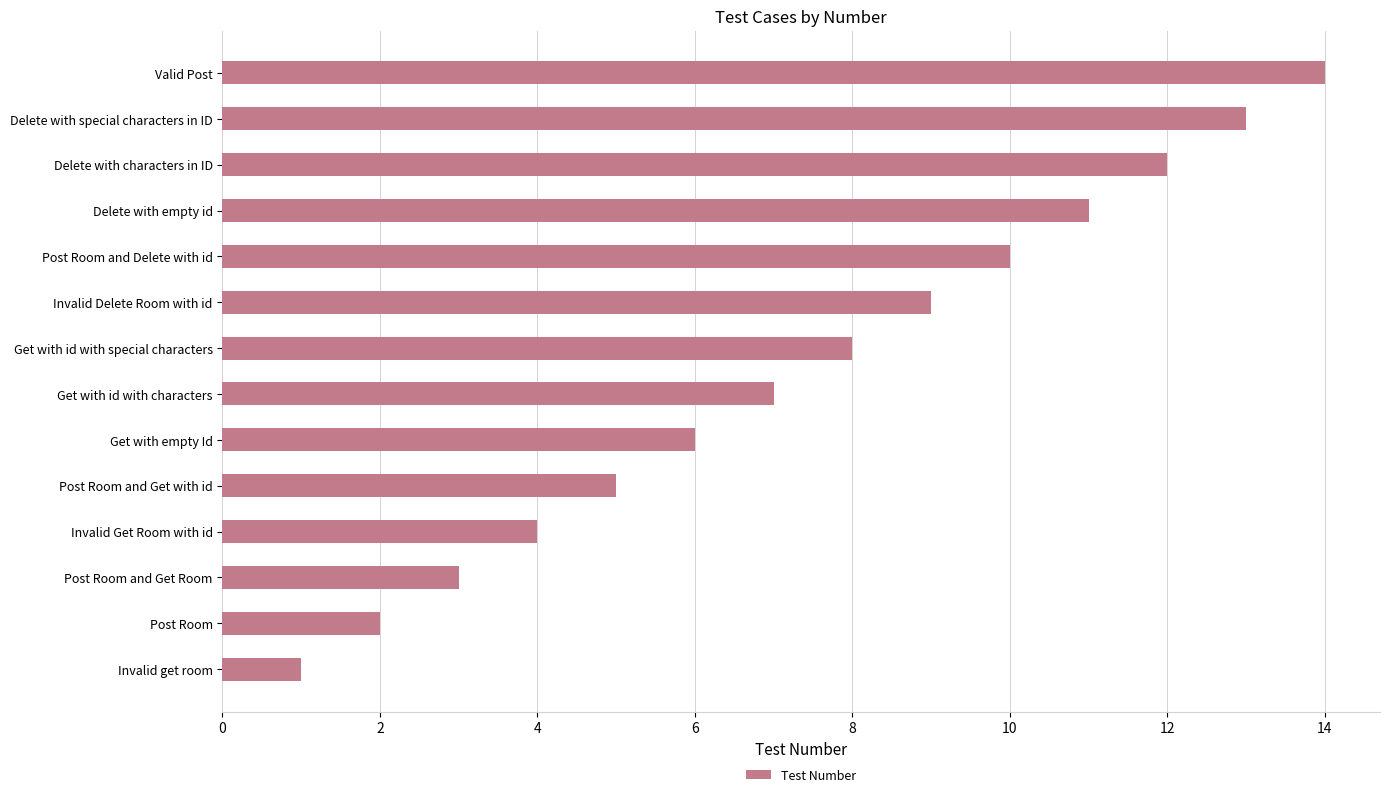

What is the sum of the values at Delete with special characters in ID and Post Room?

15